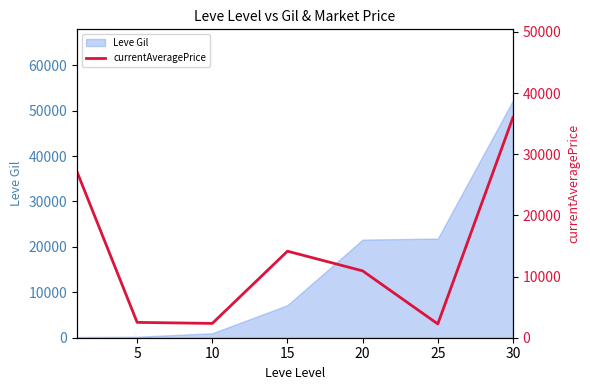

What is the maximum value for Leve Gil?

52220